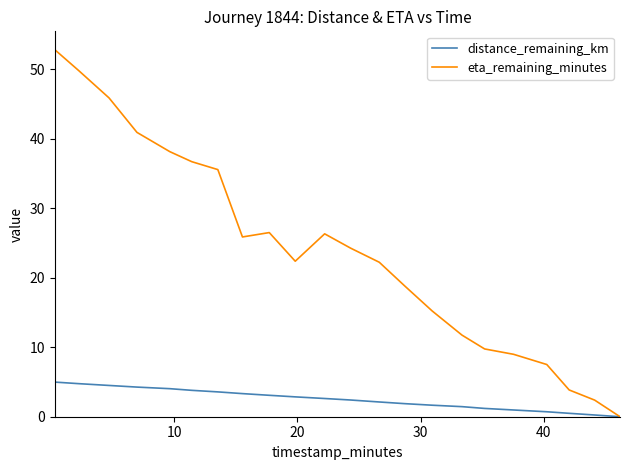

Which series has the widest spread of values?

eta_remaining_minutes